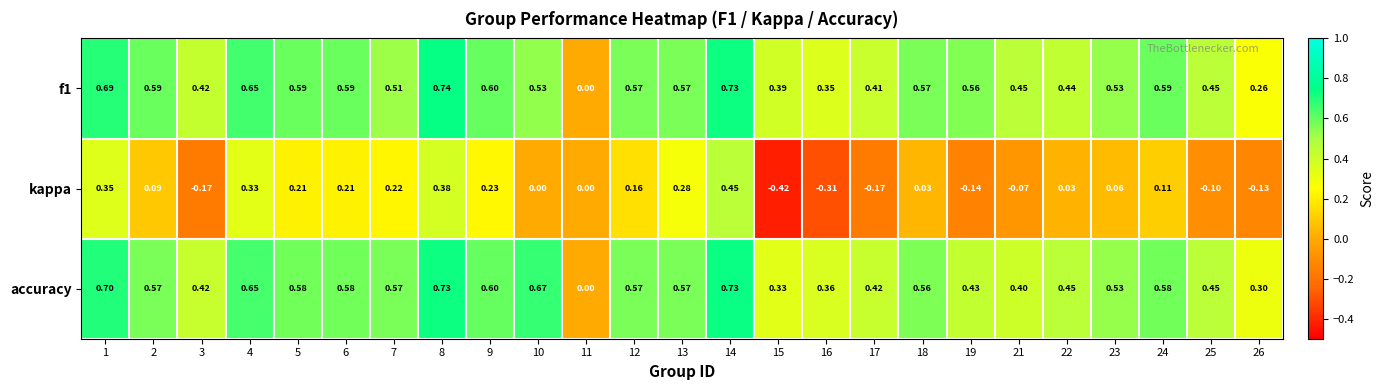

Which series has the largest range (max minus min)?

kappa